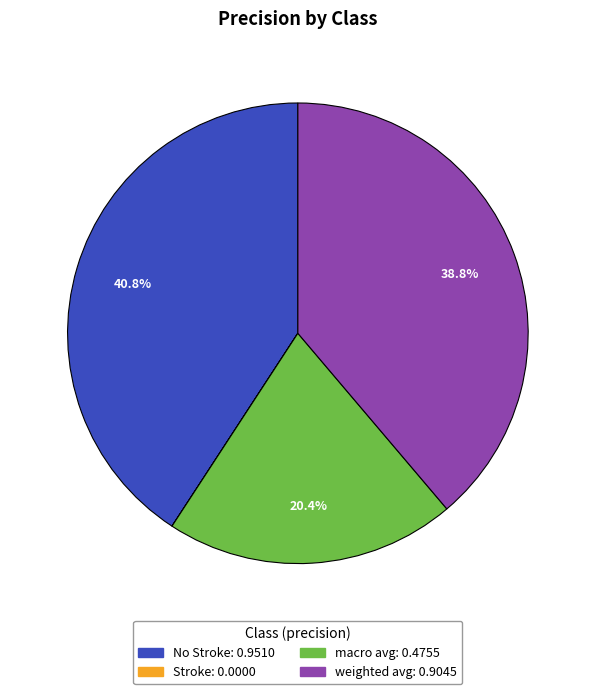

What percentage is NOT represented by macro avg?

79.6%